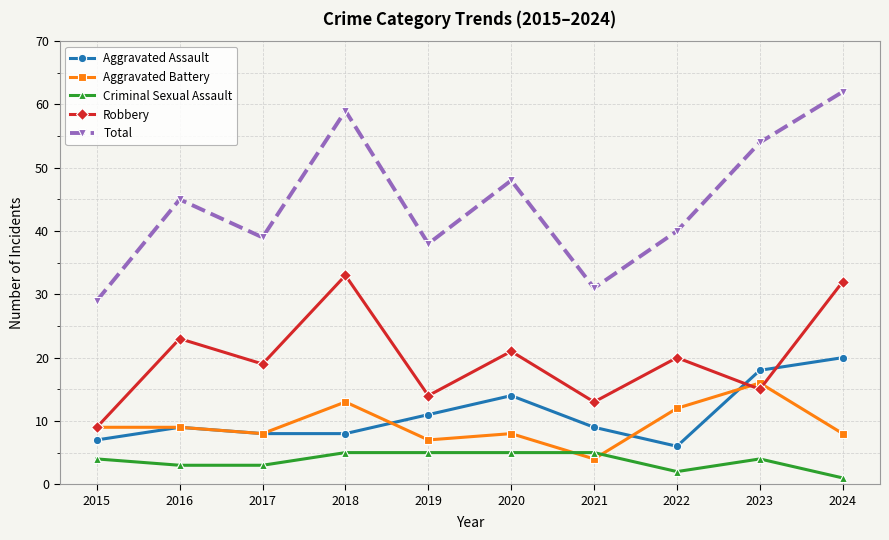

What are all the series names shown in the legend?

Aggravated Assault, Aggravated Battery, Criminal Sexual Assault, Robbery, Total